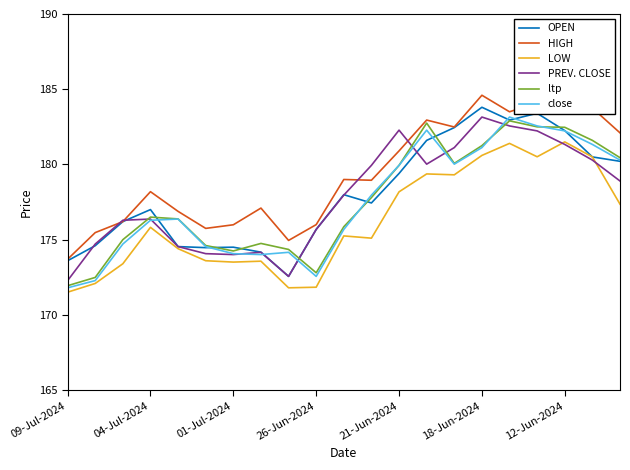

What is the maximum value shown in the chart?

184.6